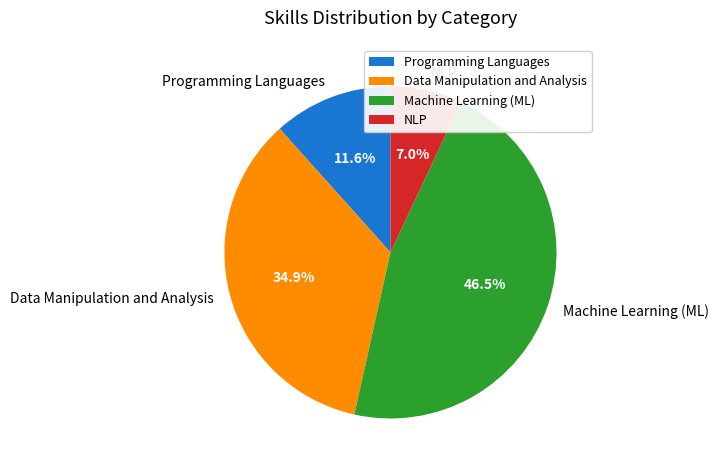

Which has a higher value, Machine Learning (ML) or NLP?

Machine Learning (ML)